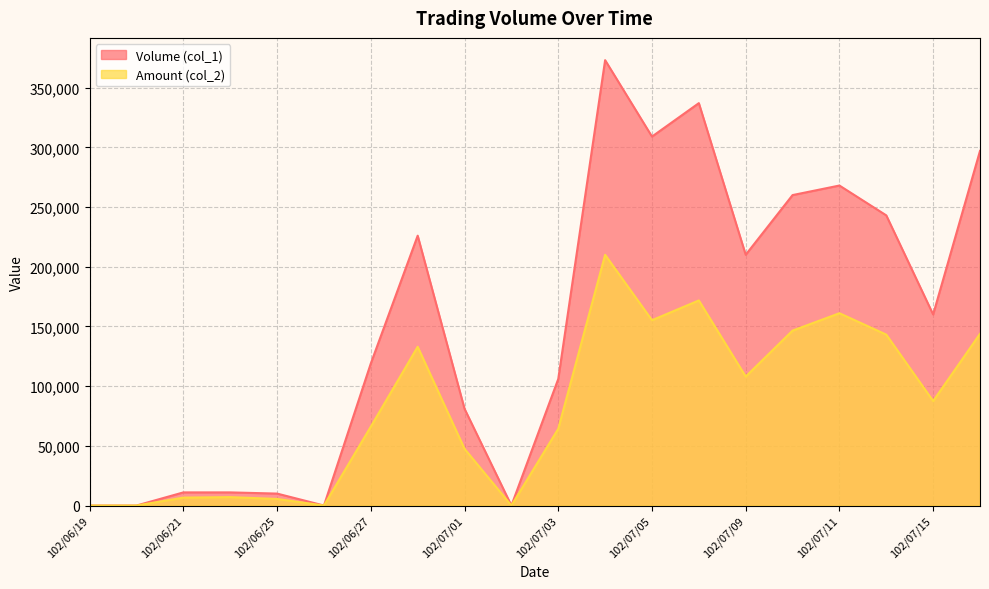

Which series has the largest total across all categories?

Volume (col_1)